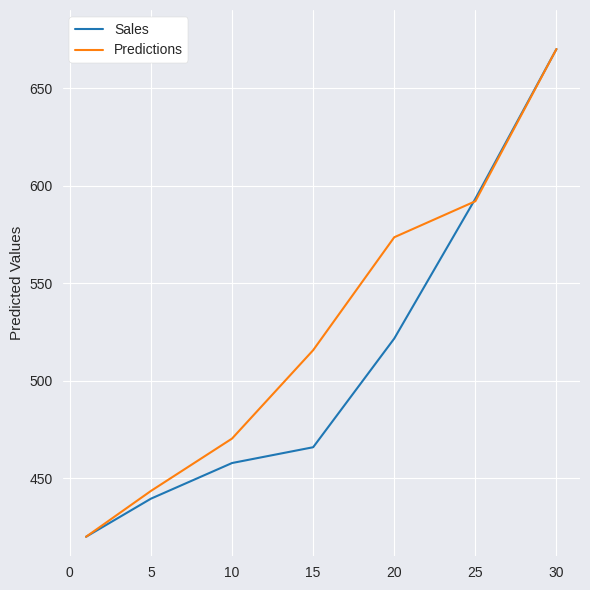

What is the smallest value displayed?

420.0